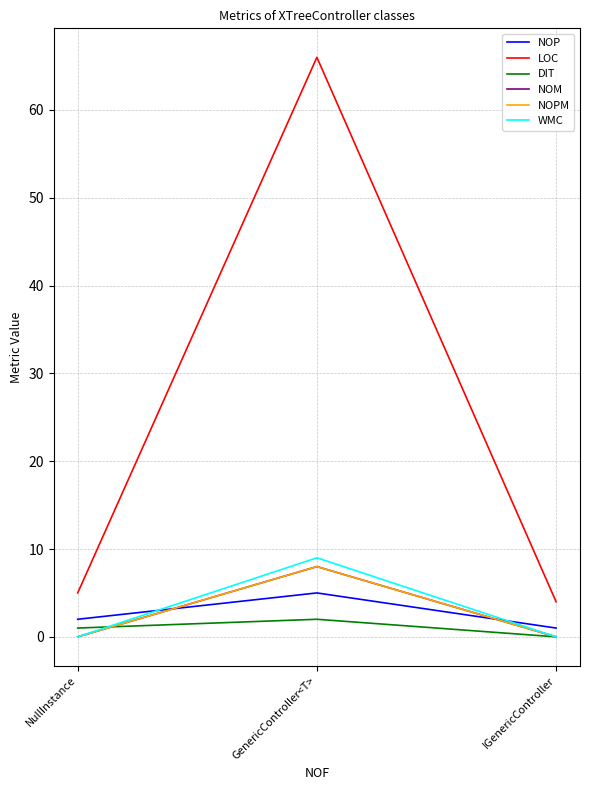

How many lines are shown in the chart?

6